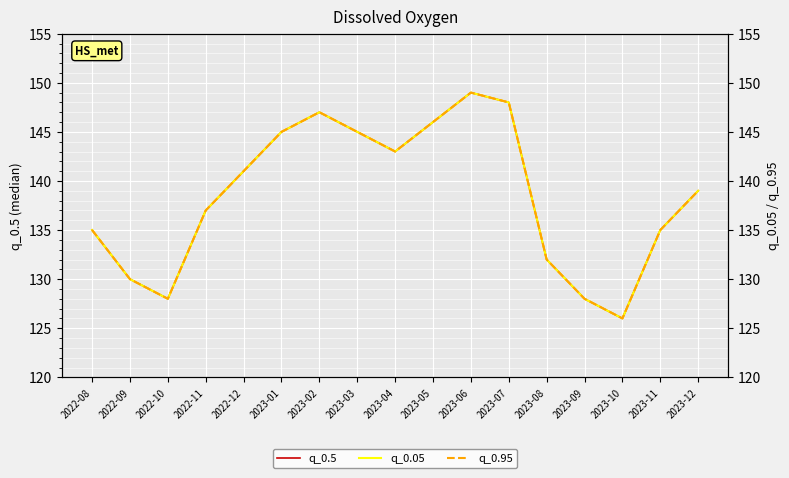

How many distinct data groups are displayed?

3